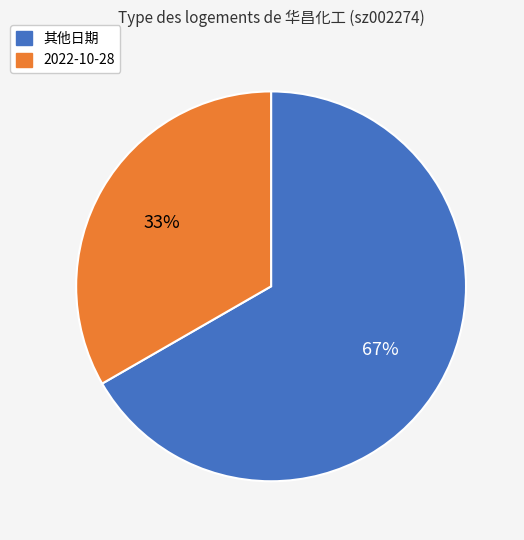

To the nearest percent, what is the average slice percentage?

50%